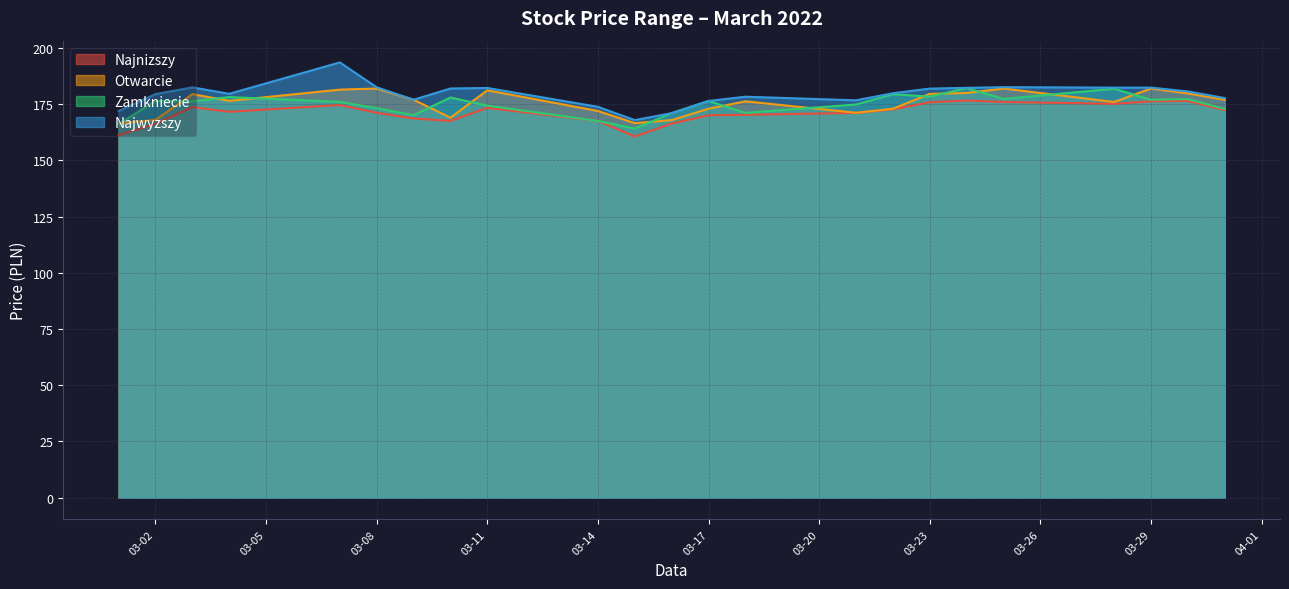

Rank the series by their maximum value, from lowest to highest.

Najnizszy, Otwarcie, Zamkniecie, Najwyzszy